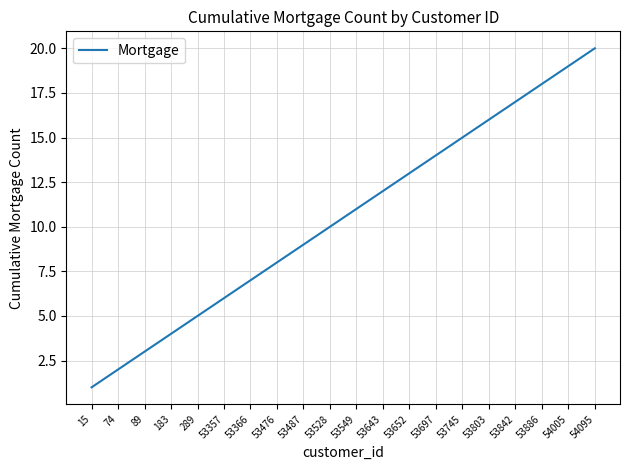

What is the sum of the values at 54005 and 53652?

32